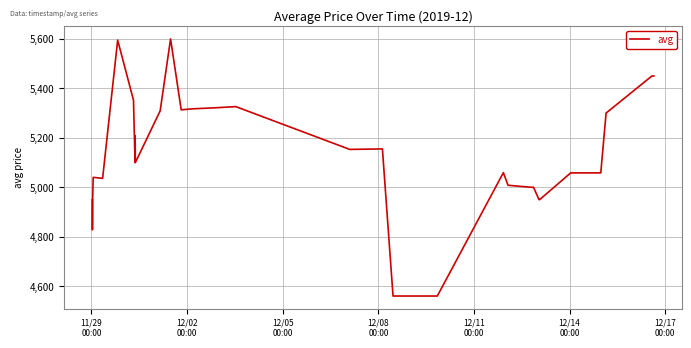

What is the minimum value shown in the chart?

4560